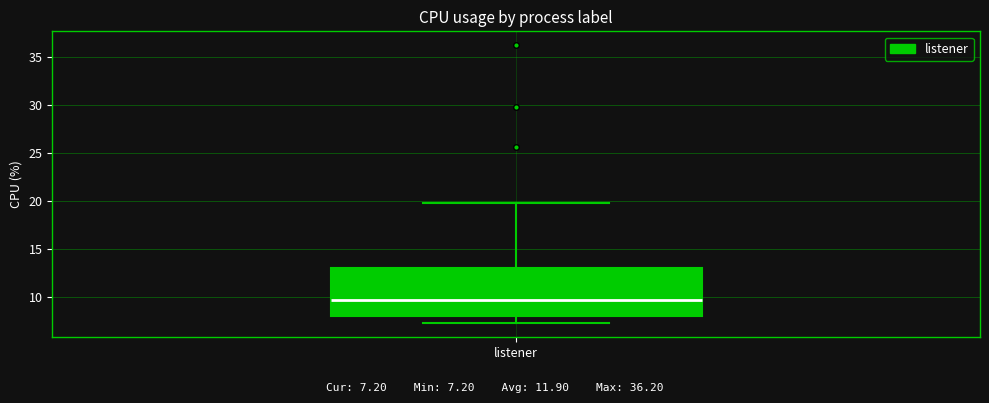

Transcribe this box plot: give where the median line is, the range the box spans, and where the two whiskers end, as read against the y-axis. The values are not printed on the chart, so give them approximately, as read against the axis.

median 9.5, box 8.0 to 13.0, whiskers 7.0 to 20.0